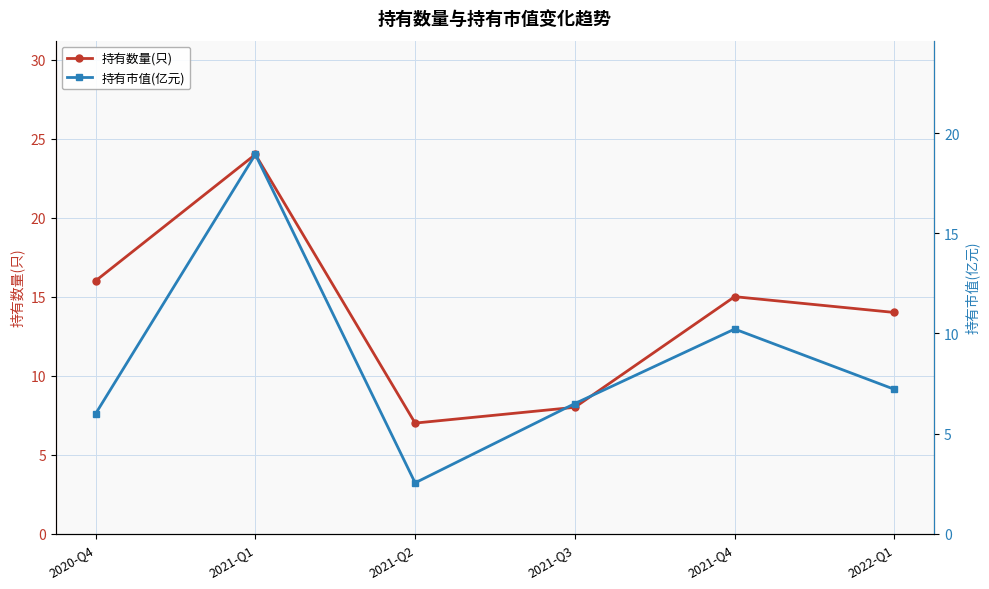

Is this an area chart (filled region under the line)?

No